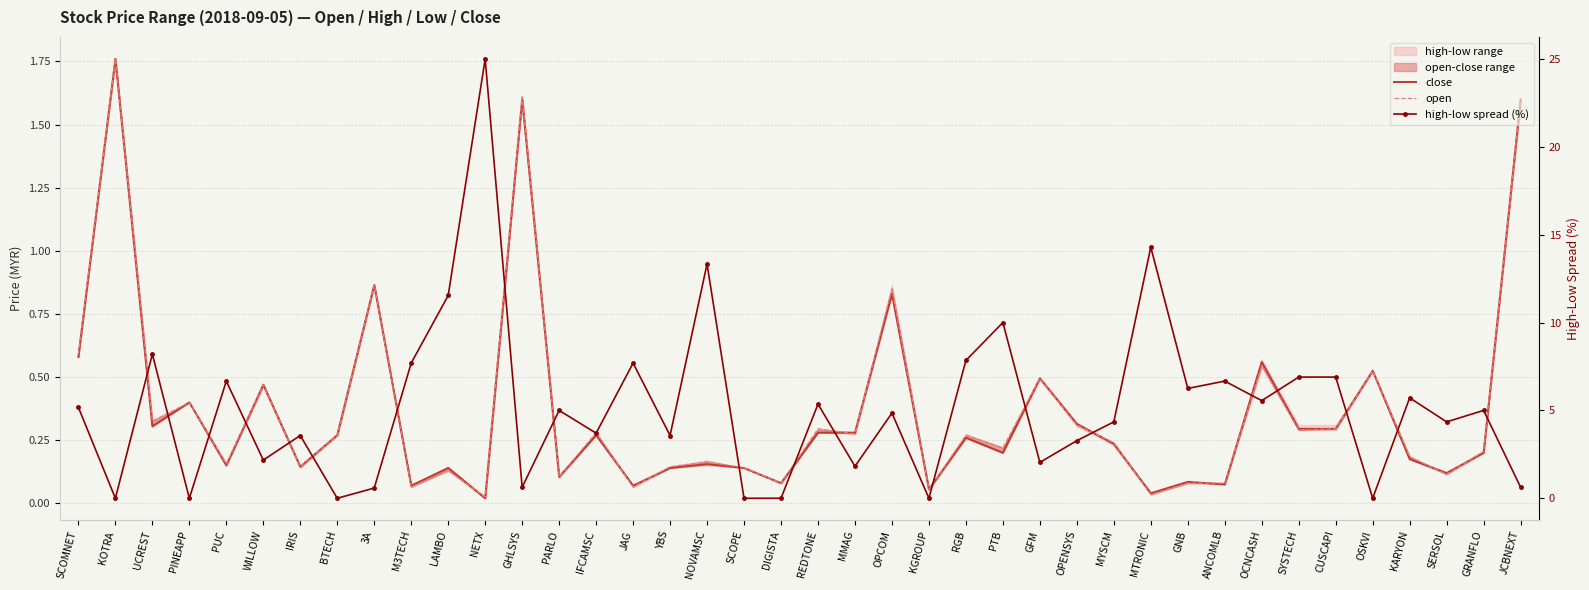

What is the label of the 6th point from the left?

WILLOW